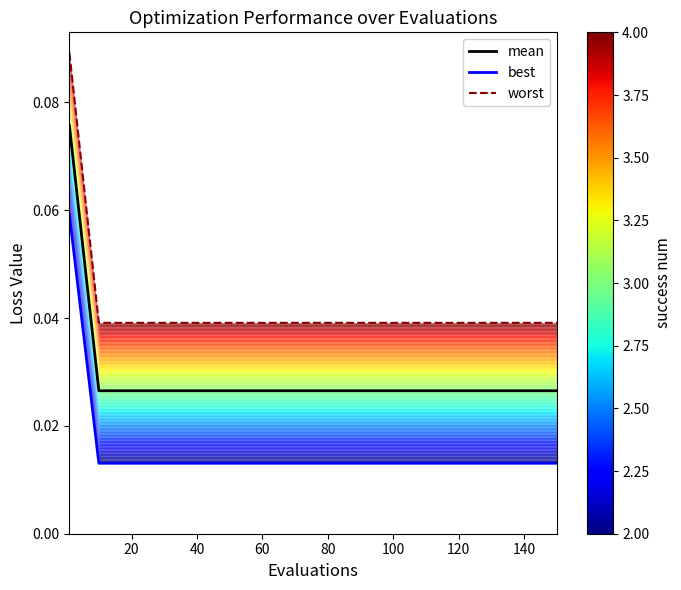

Does the chart display data point markers on the line(s)?

No